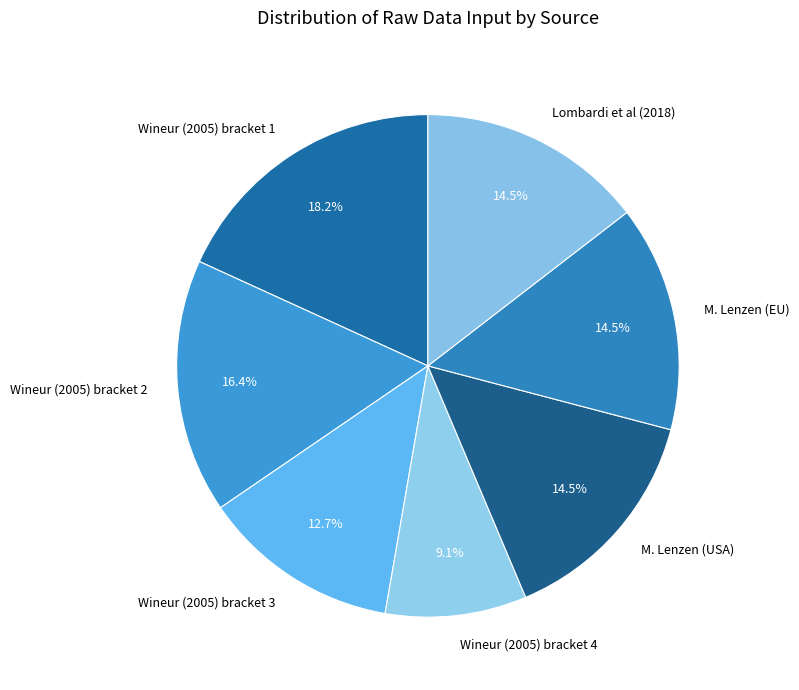

Which slice is the smallest?

Wineur (2005) bracket 4